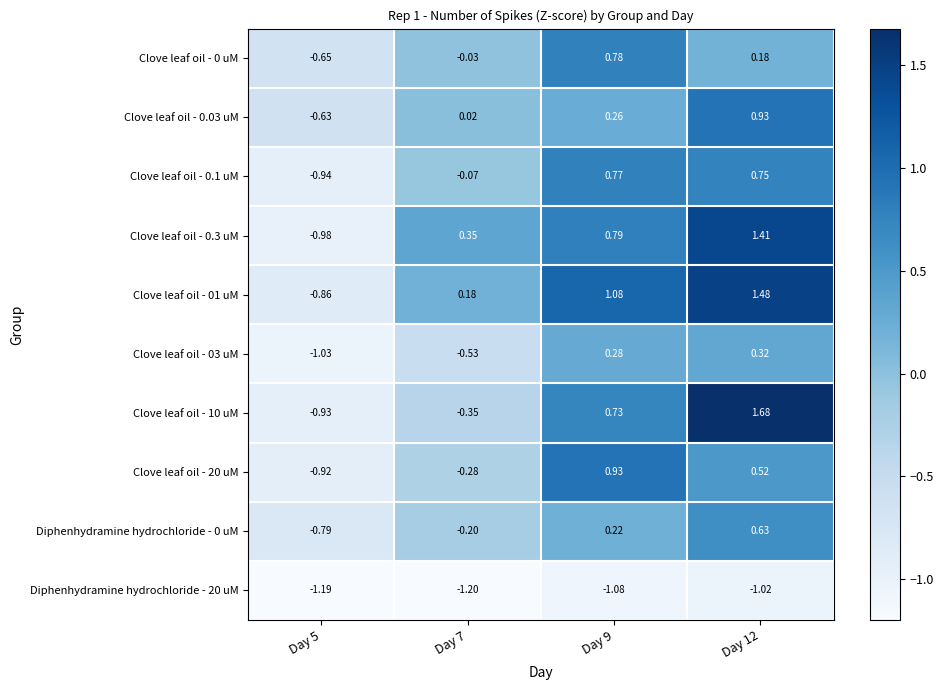

Is the value of Diphenhydramine hydrochloride - 0 uM at Day 7 greater than the value of Clove leaf oil - 20 uM at Day 9?

No